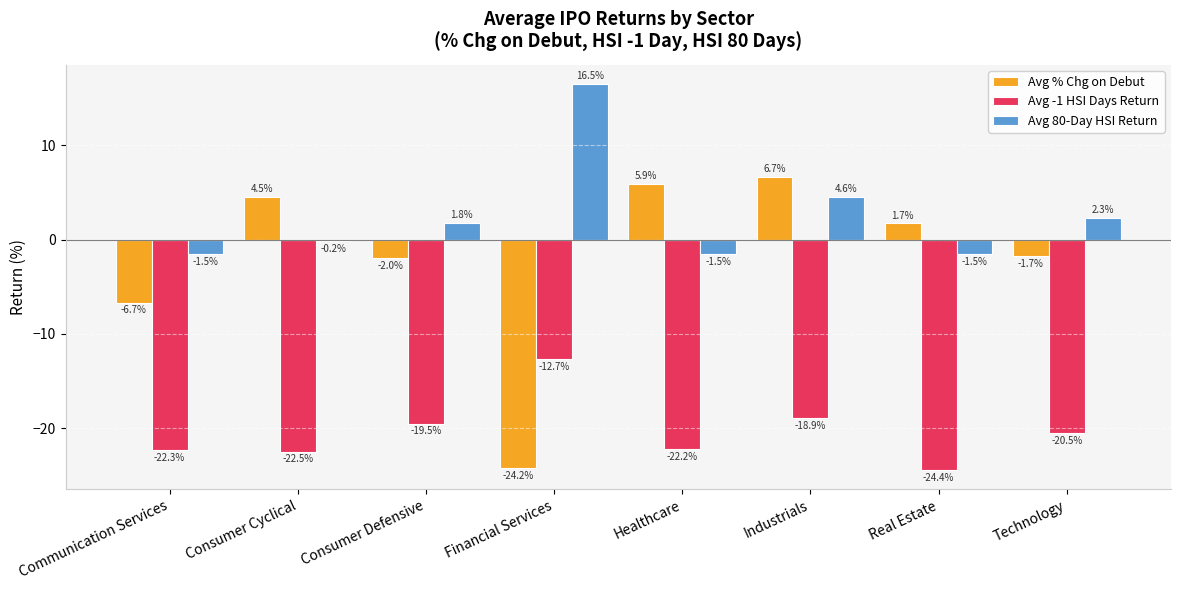

The value of Avg 80-Day HSI Return at Healthcare is -1.5. True or false?

True